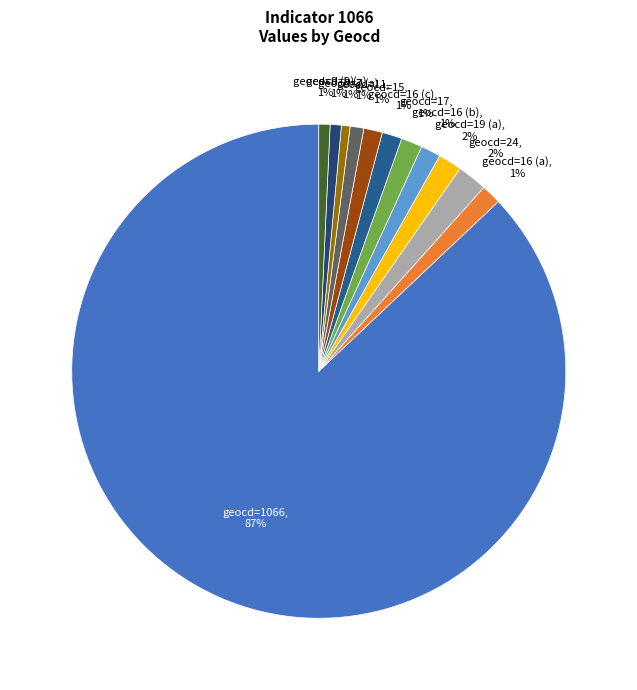

How many slices are in this pie chart?

12